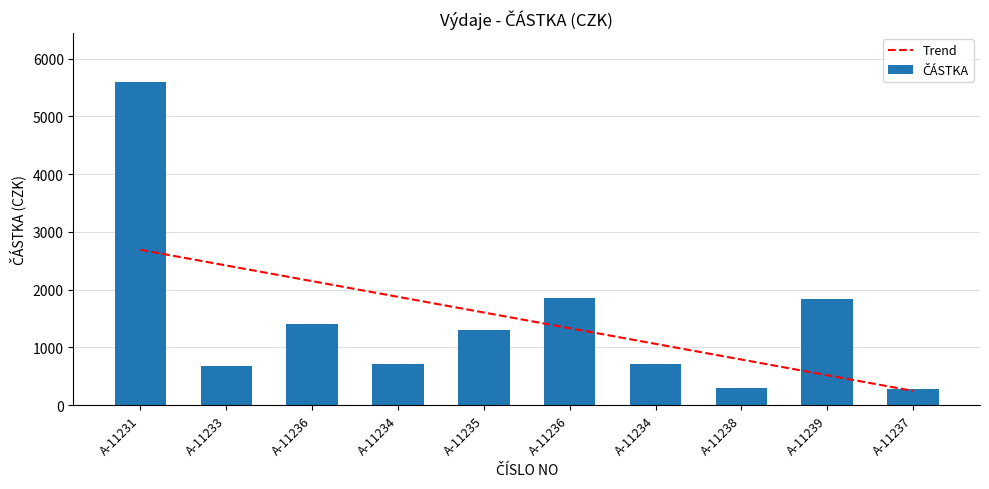

Rank the categories by value from highest to lowest.

A-11231, A-11236, A-11239, A-11236, A-11235, A-11234, A-11234, A-11233, A-11238, A-11237